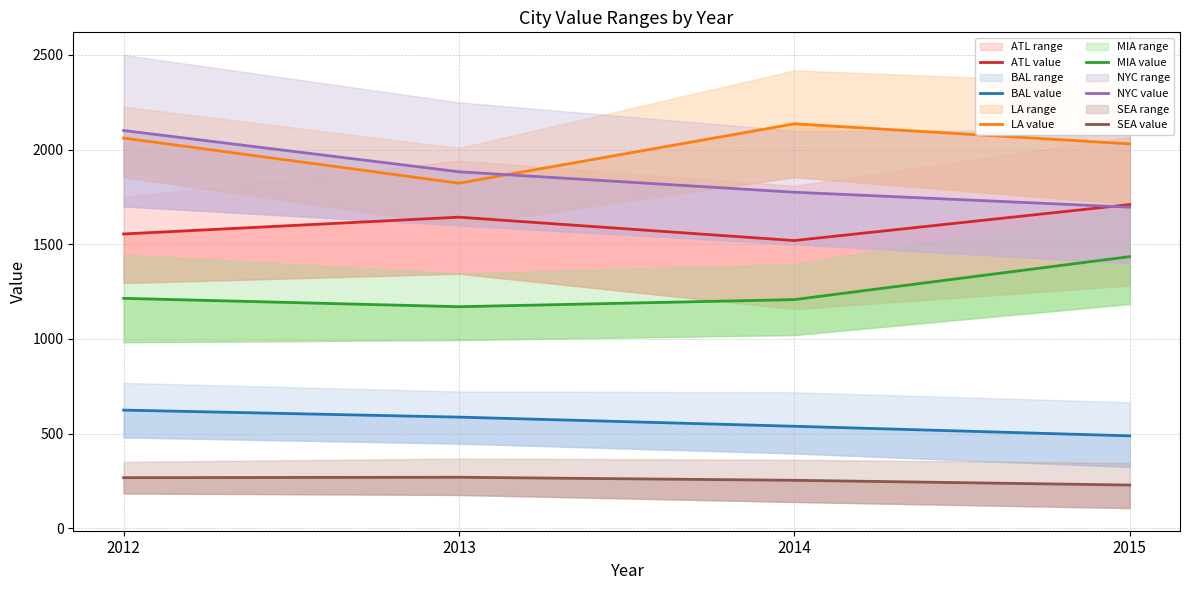

Which series has the widest spread of values?

NYC value